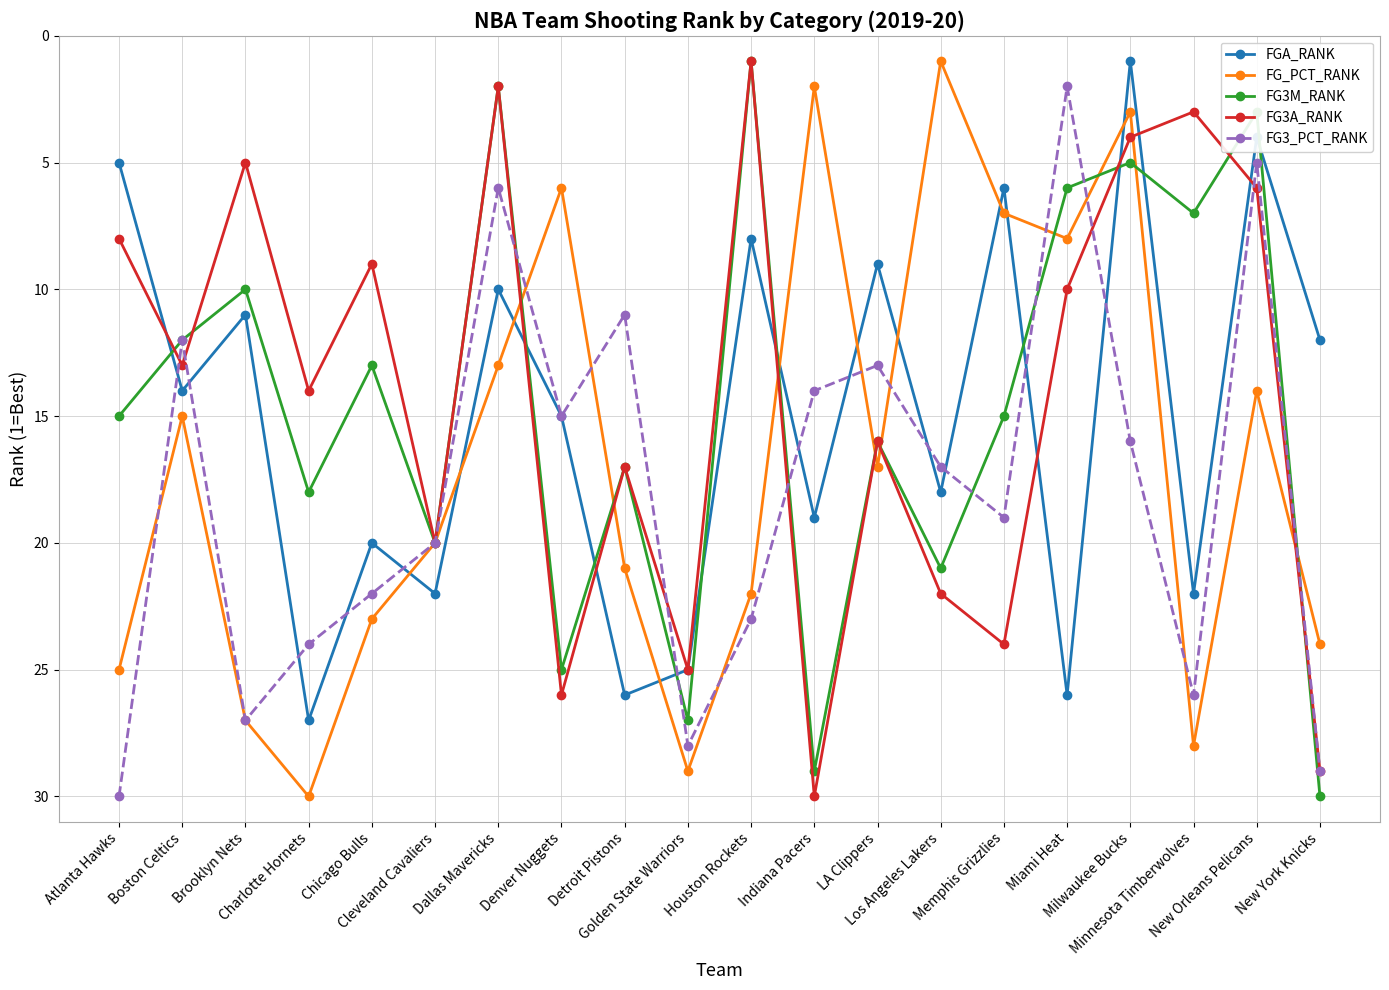

Is the value of FG3M_RANK at Cleveland Cavaliers greater than the value of FGA_RANK at Denver Nuggets?

Yes